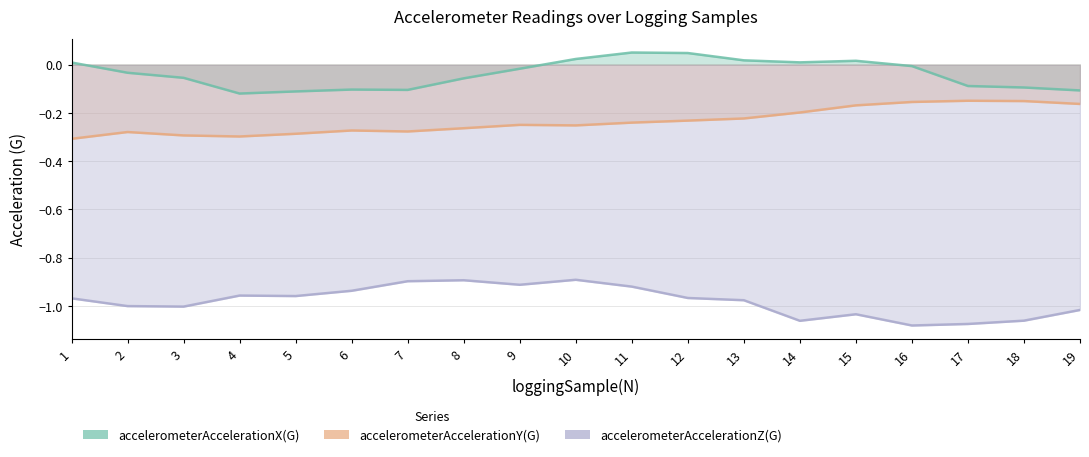

Rank the series by their average value, from highest to lowest.

accelerometerAccelerationX(G), accelerometerAccelerationY(G), accelerometerAccelerationZ(G)